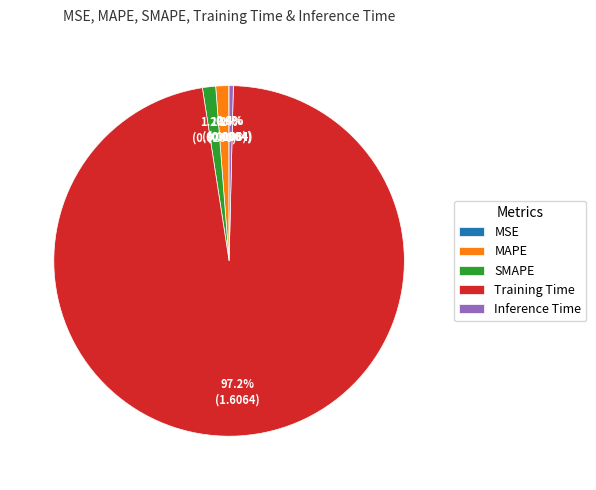

What is the total percentage of SMAPE and Training Time?

98.4%